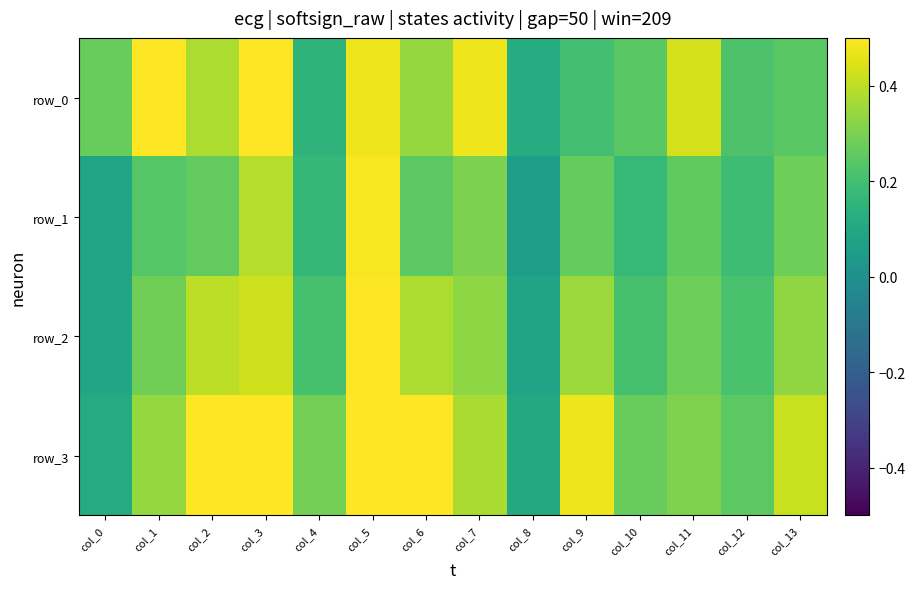

Reading right to left, extract all data points from this chart.

row_0: 0.2	0.2	0.4	0.2	0.2	0.1	0.5	0.3	0.5	0.2	0.6	0.4	0.7	0.3
row_1: 0.3	0.2	0.3	0.2	0.3	0.1	0.3	0.2	0.5	0.2	0.4	0.3	0.2	0.1
row_2: 0.3	0.2	0.3	0.2	0.4	0.1	0.3	0.4	0.5	0.2	0.4	0.4	0.3	0.1
row_3: 0.4	0.2	0.3	0.3	0.5	0.1	0.4	0.6	0.5	0.3	0.5	0.6	0.3	0.1